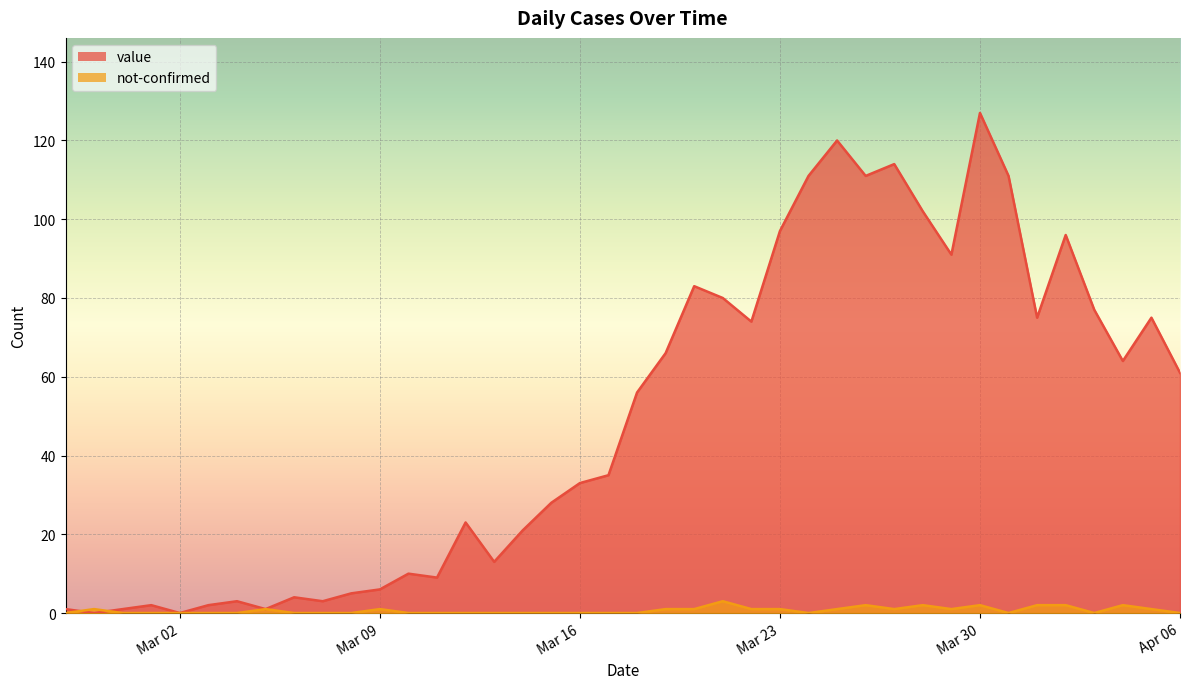

What is the difference between the maximum and minimum values in the not-confirmed series?

3